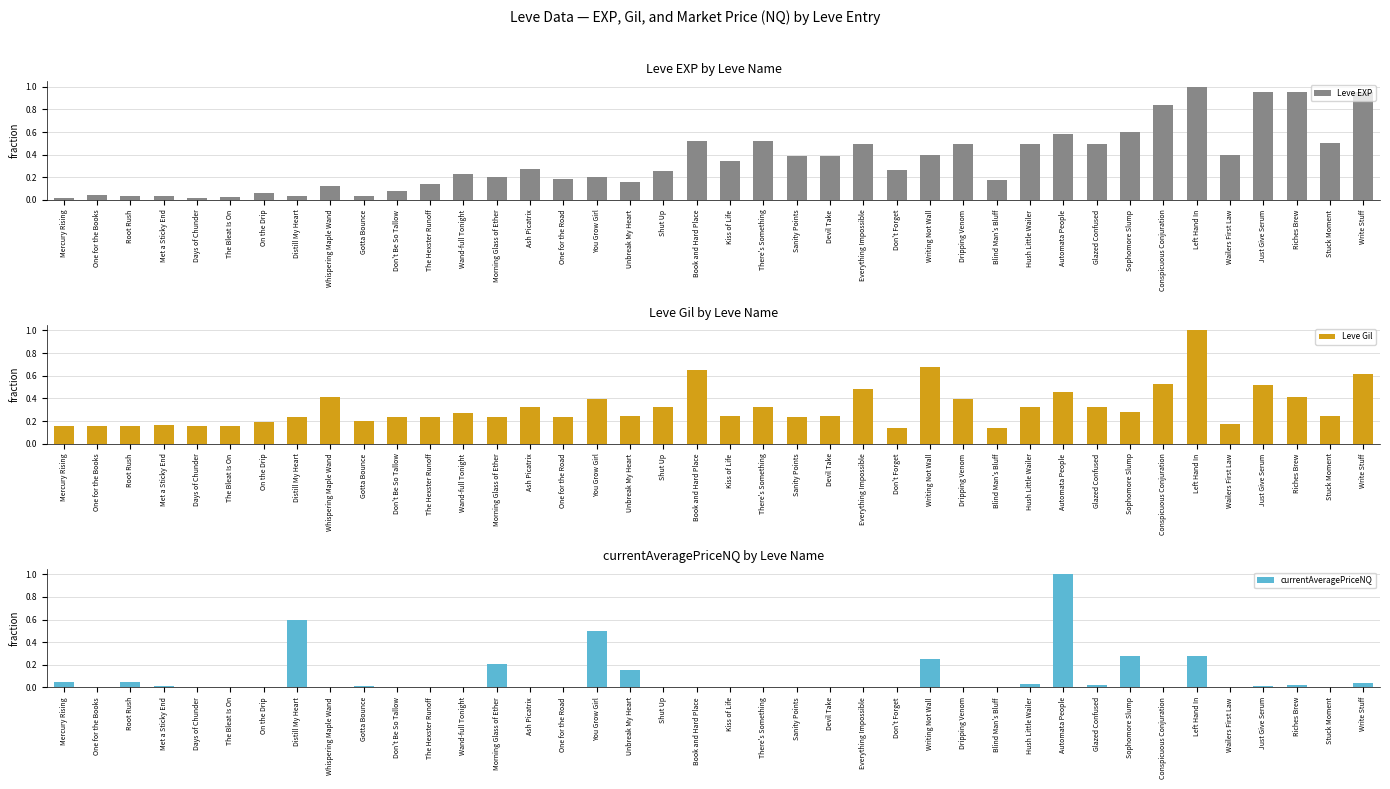

True or false: Leve Gil has a value of 0.4 at Riches Brew.

True